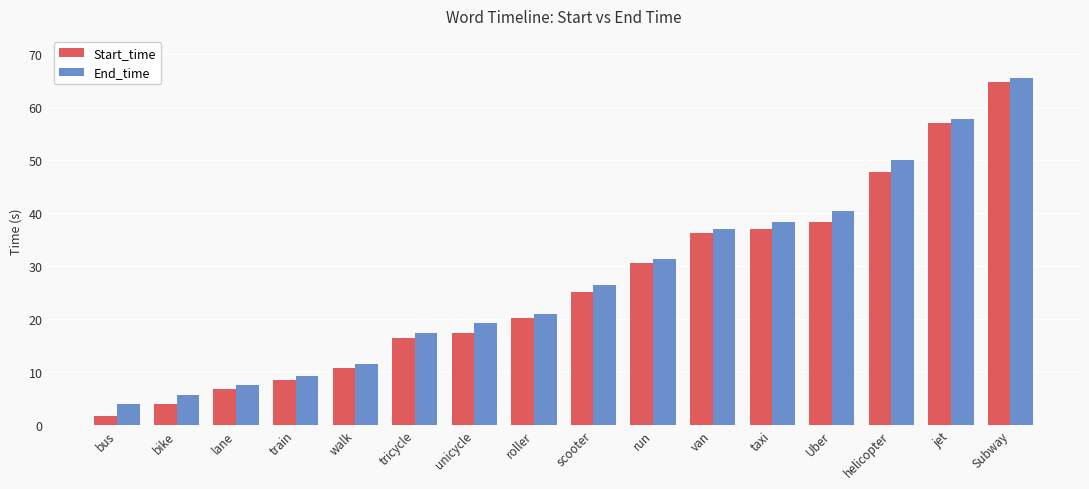

How many bars are there in each group?

2